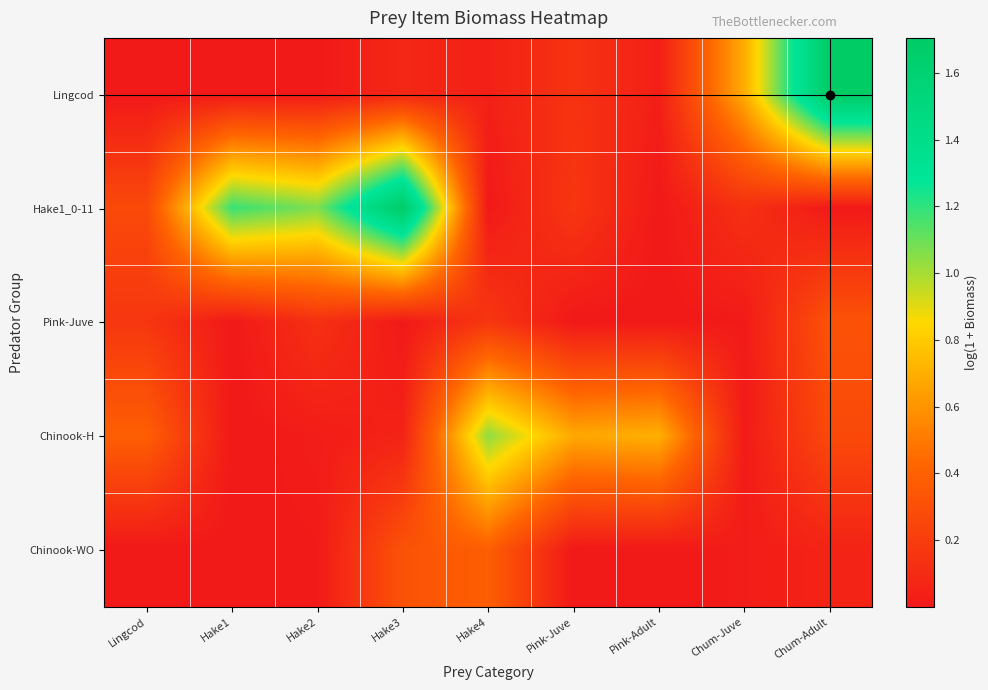

Which series has the largest total across all categories?

Hake1_0-11